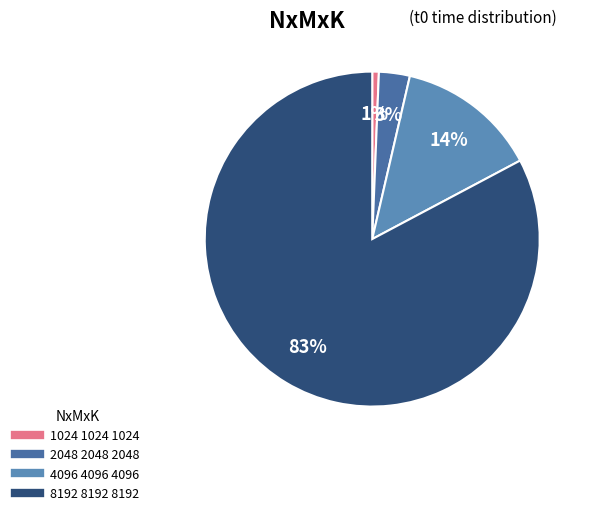

How many segments does this pie chart have?

4